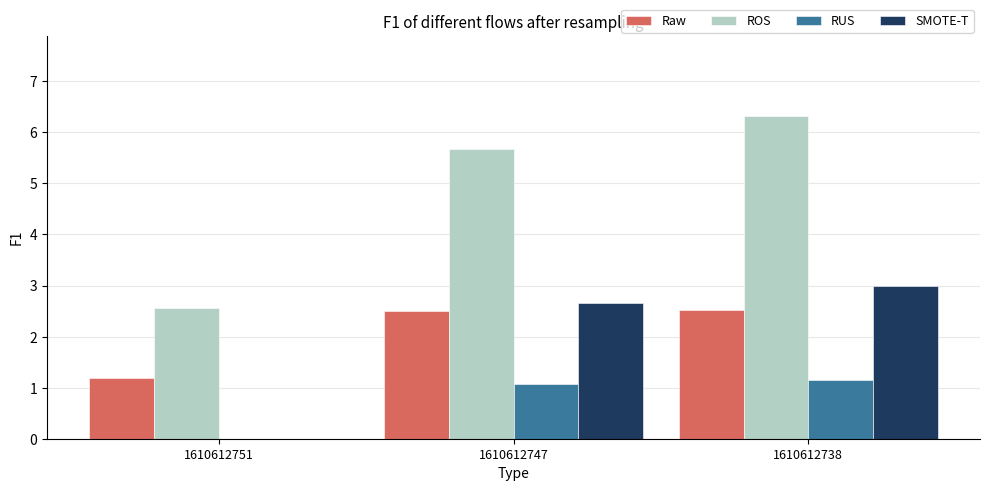

What are all the series names shown in the legend?

Raw, ROS, RUS, SMOTE-T